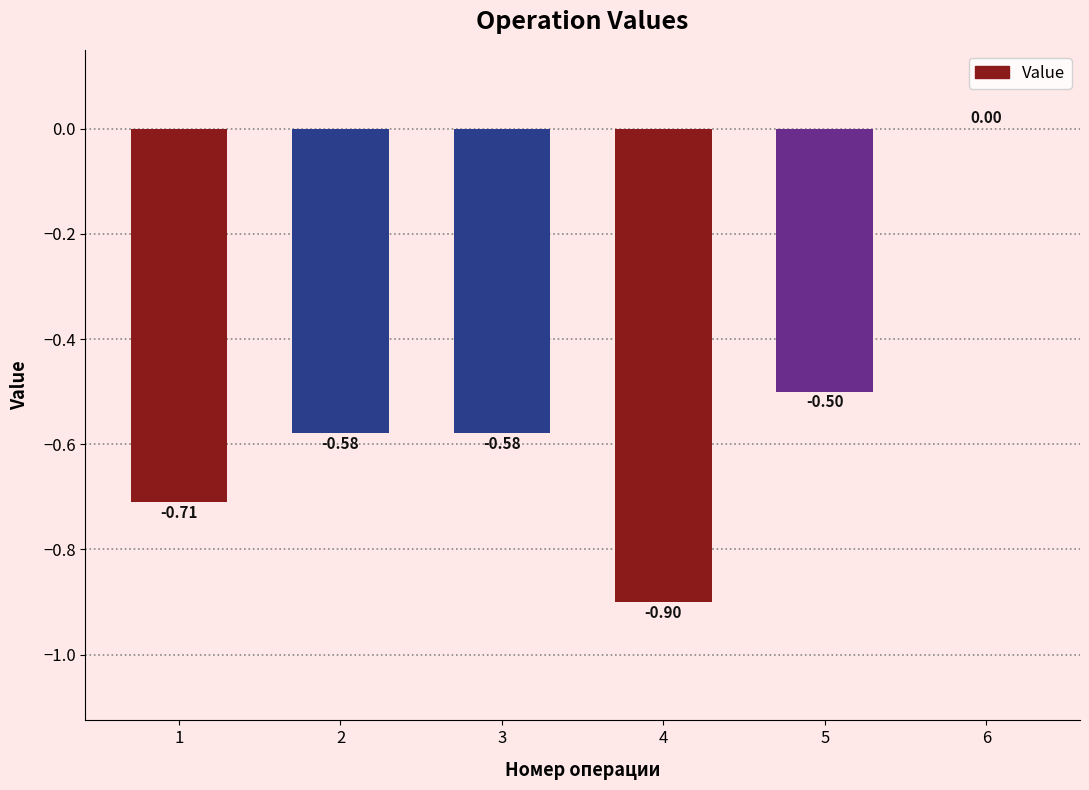

True or false: the data shows -0.9 at 3.

False